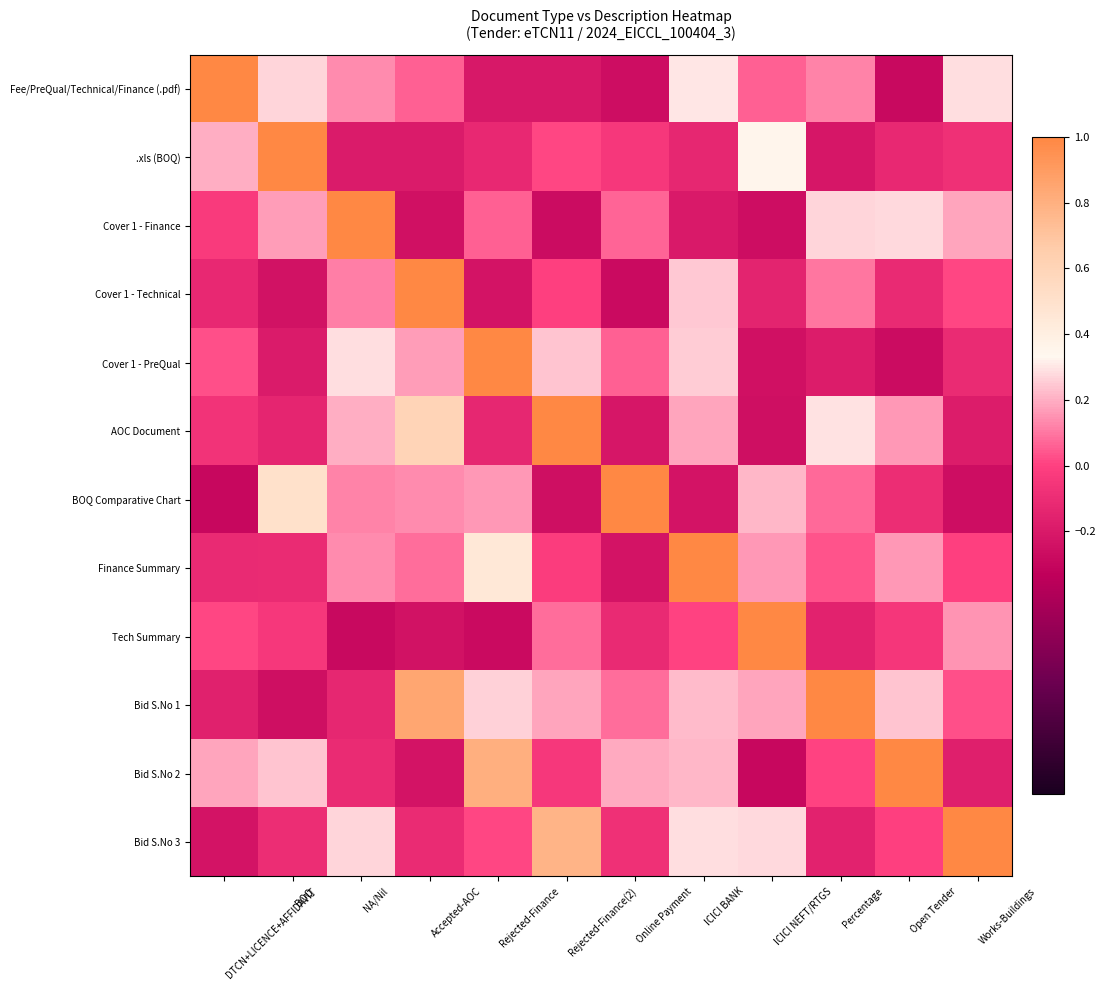

Which has a higher value, BOQ or NA/Nil?

BOQ